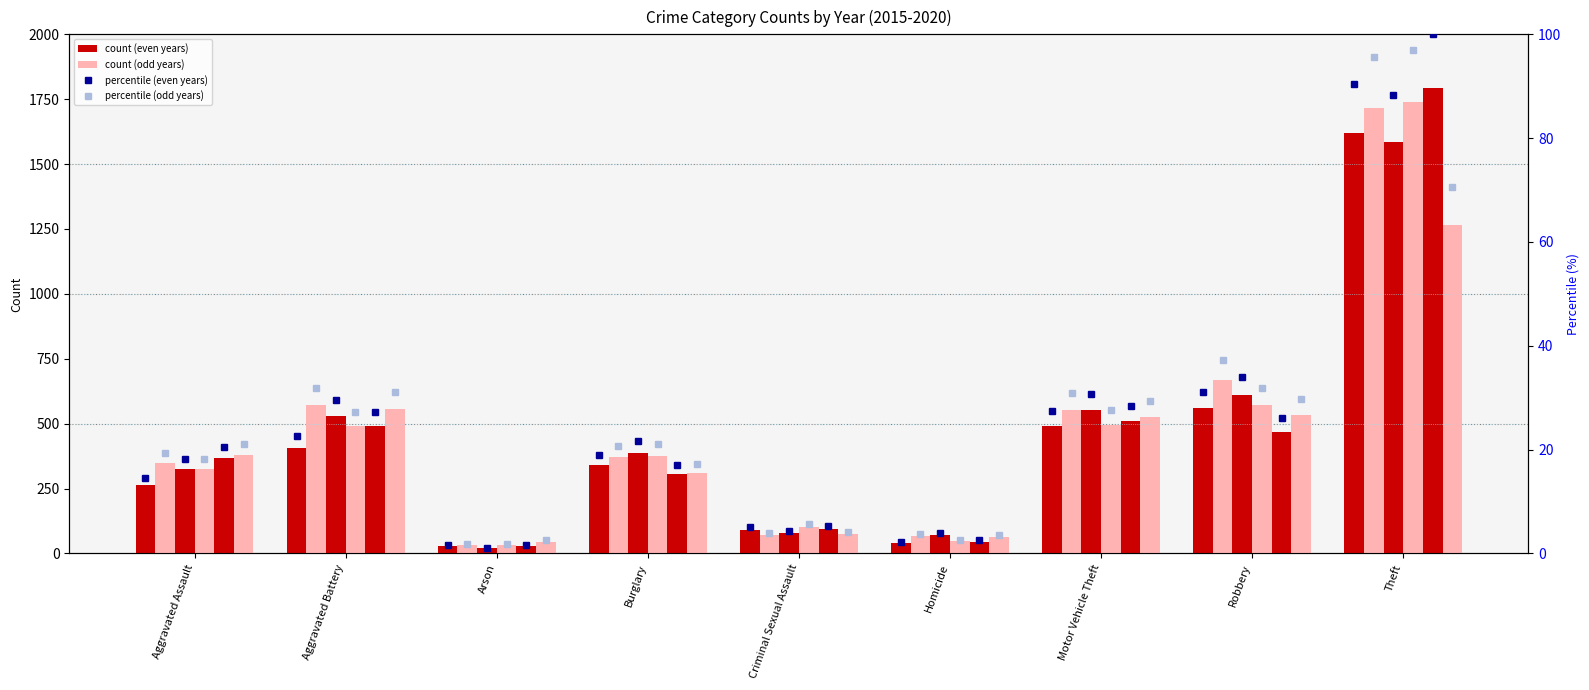

At which label does 2015 reach its minimum?

Arson